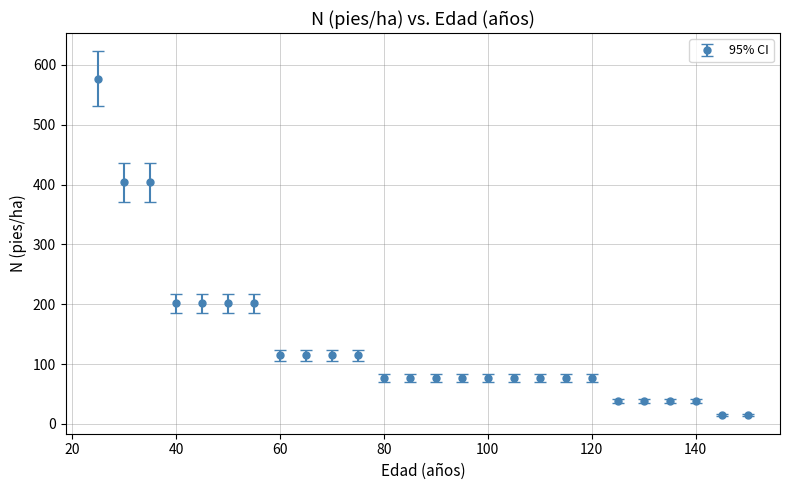

What is the greatest value displayed?

576.5